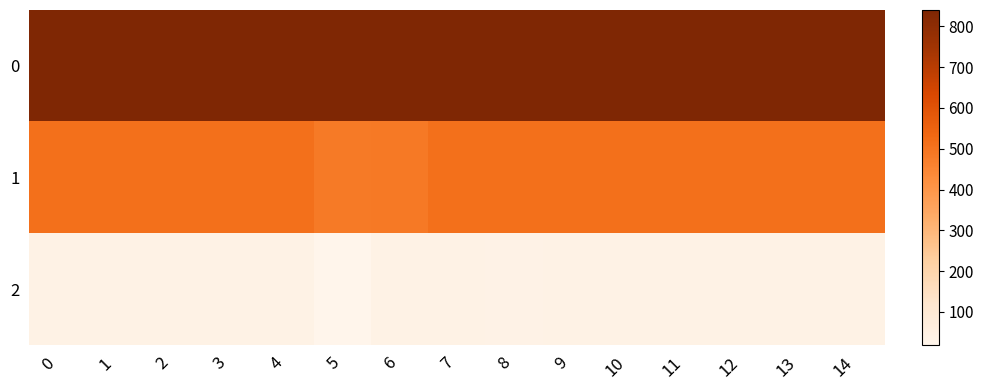

What is the total value across all series at 13?

1390